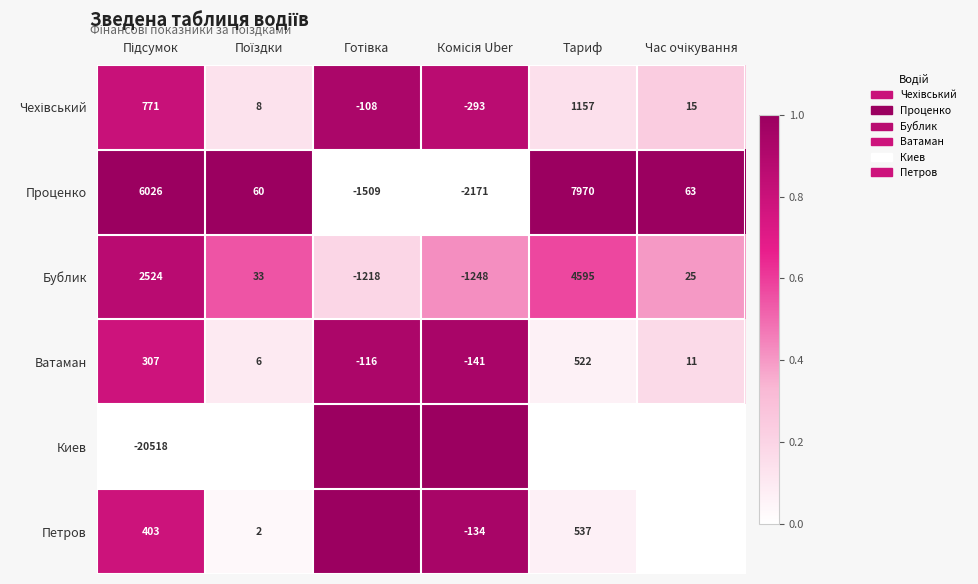

What is the difference between the maximum and second lowest values in the Ватаман series?

638